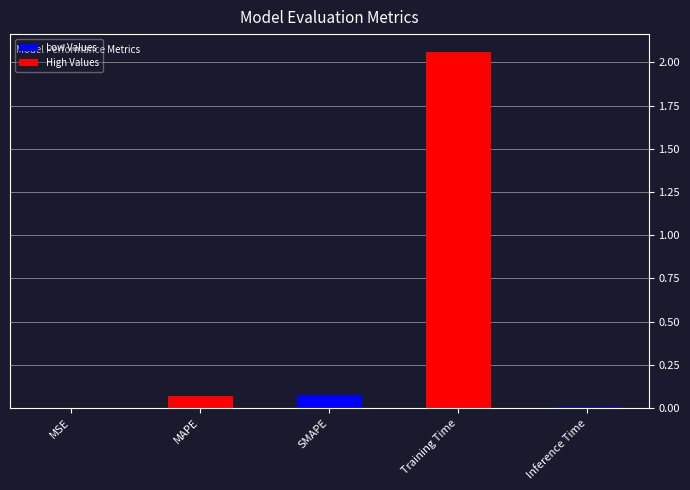

The chart shows a value of 0.0 at MAPE. True or false?

False